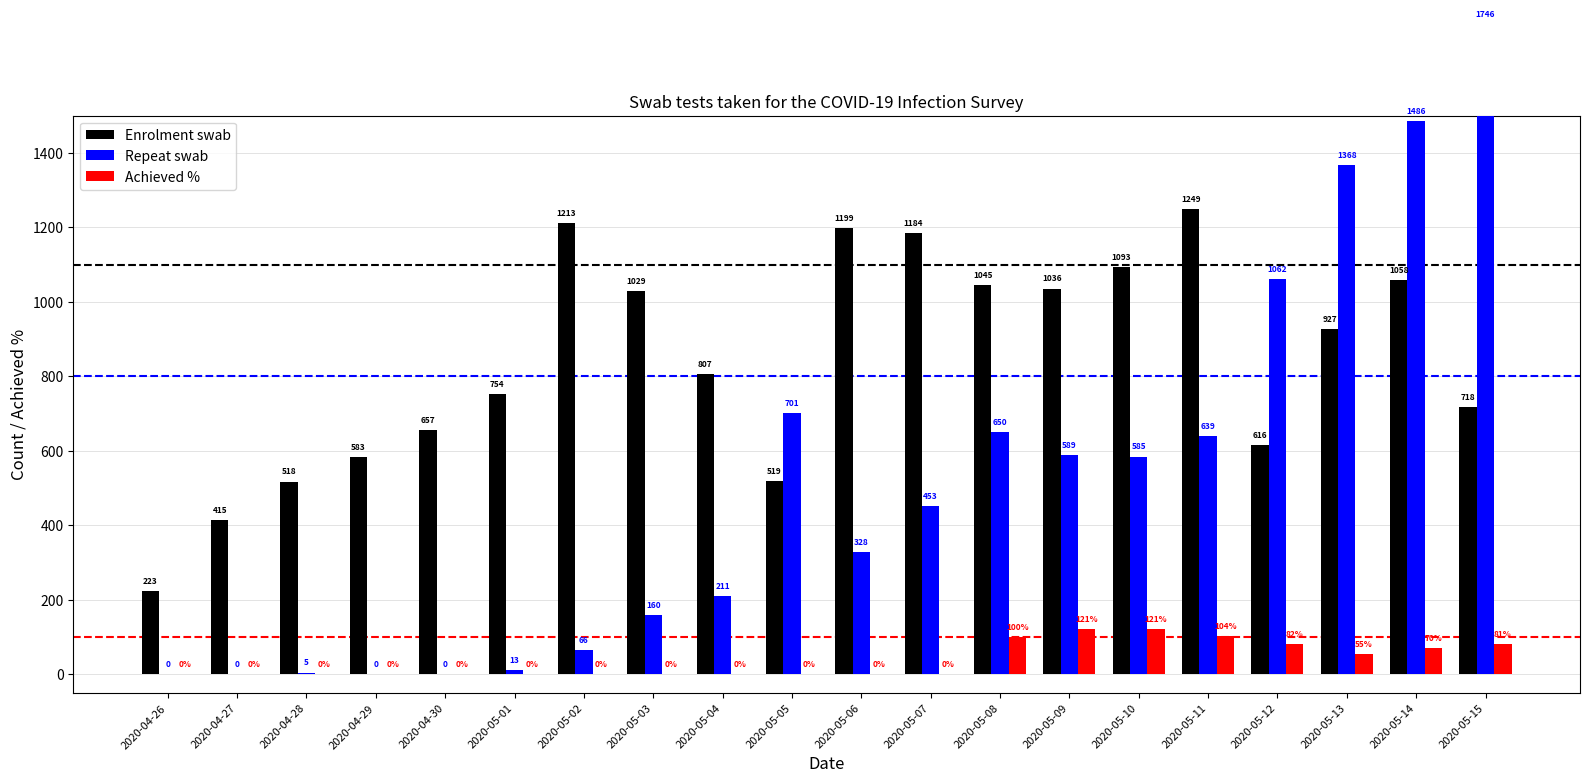

What is the label of the 10th bar from the left?

2020-05-05